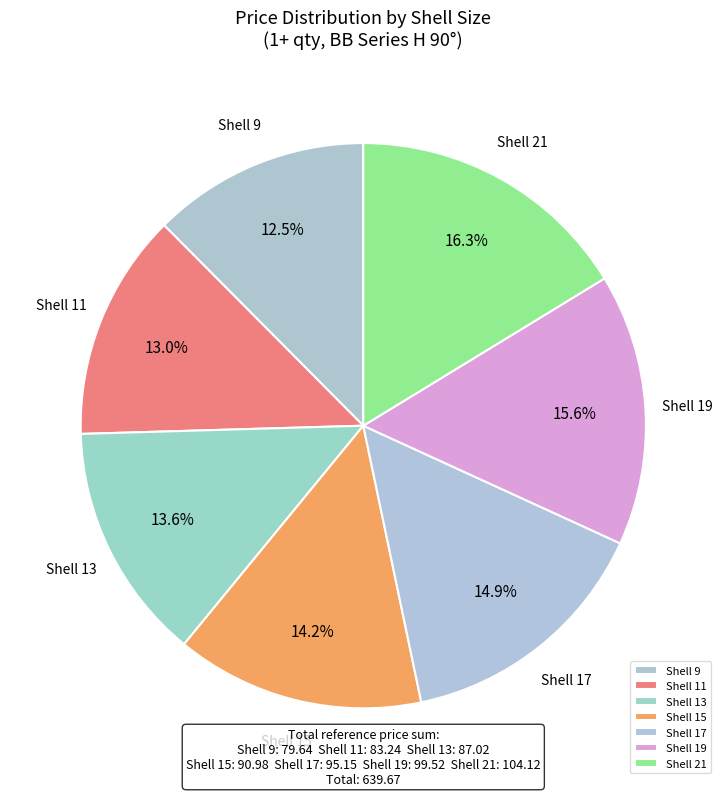

What is the total percentage of Shell 11 and Shell 21?

29.3%